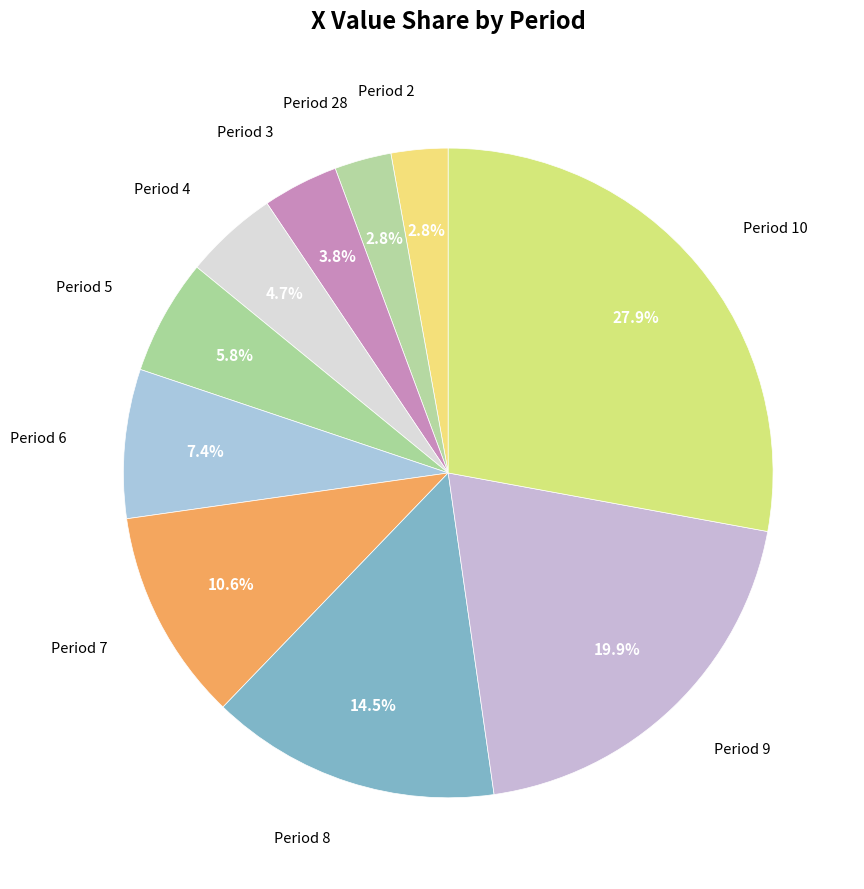

Is it true that Period 10 is 35% of the pie?

False